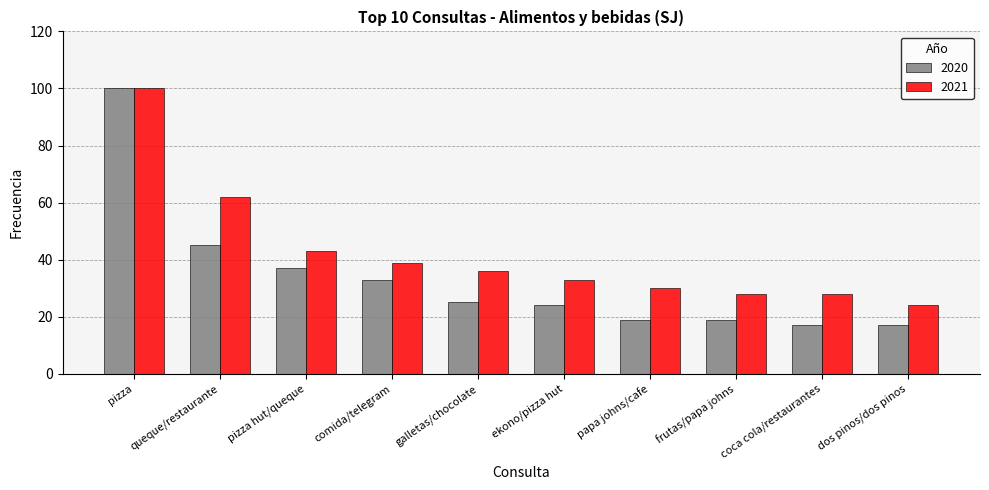

How many bars are there in each group?

2